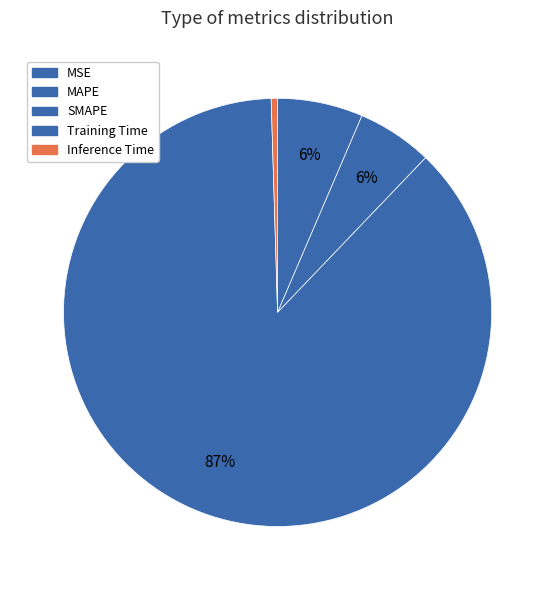

How many segments does this pie chart have?

5